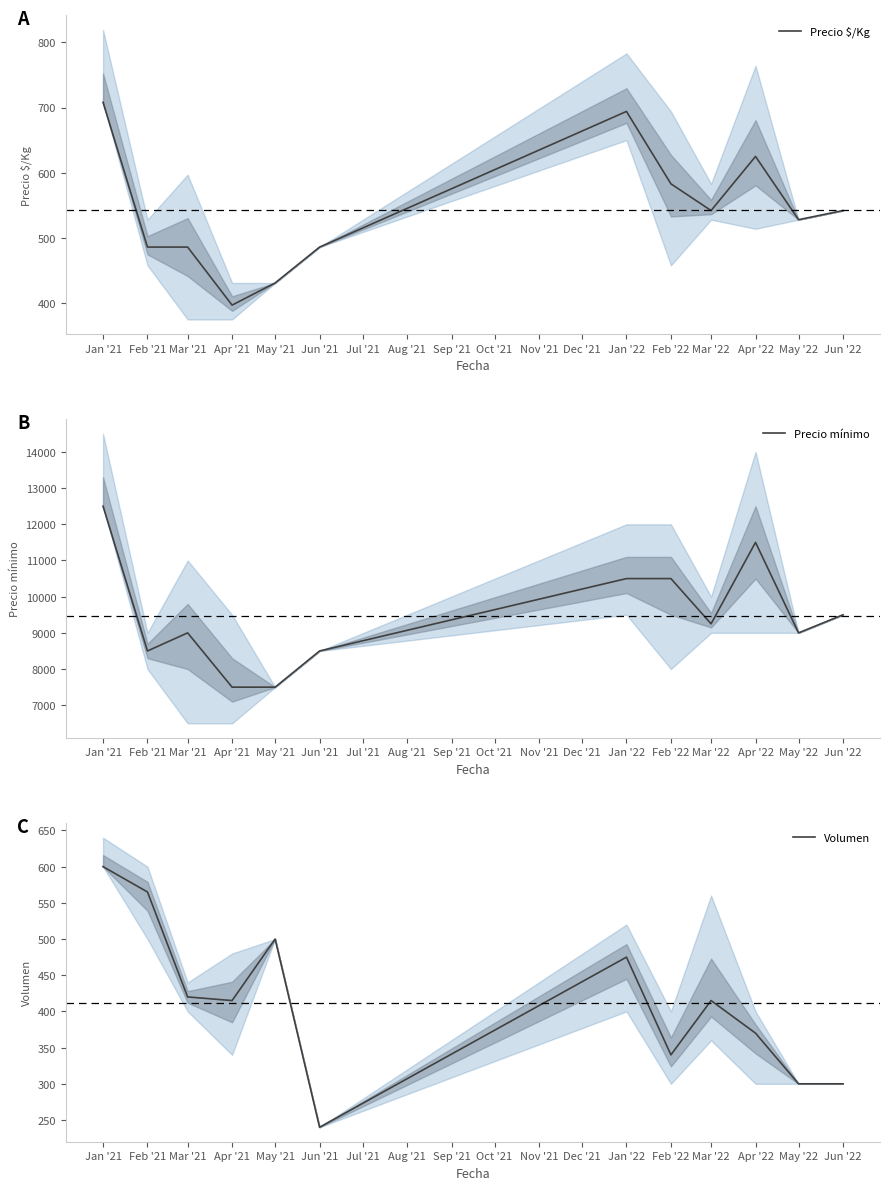

How many values in the Precio mínimo series are below 9250?

6